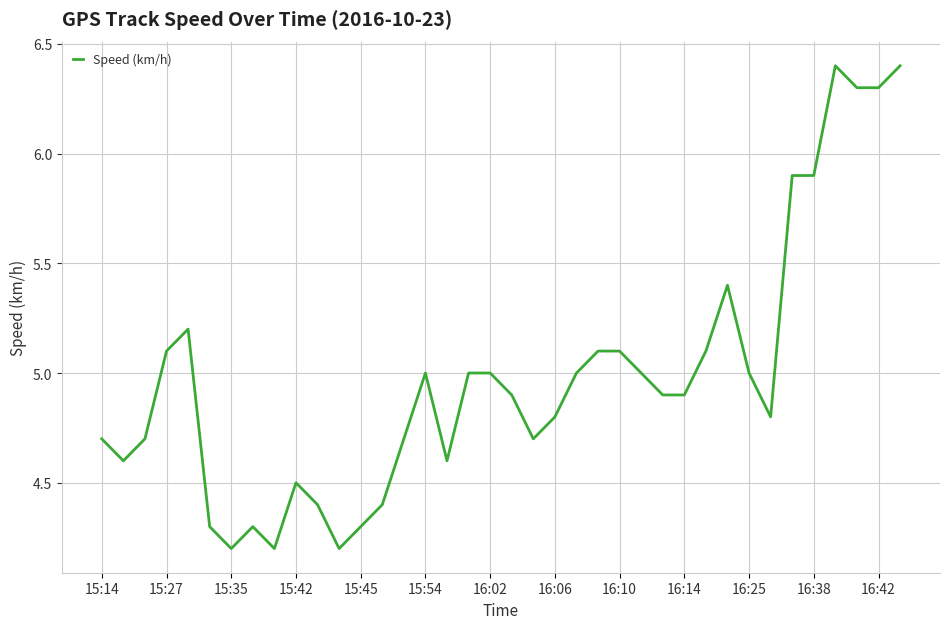

What is the minimum value shown in the chart?

4.2